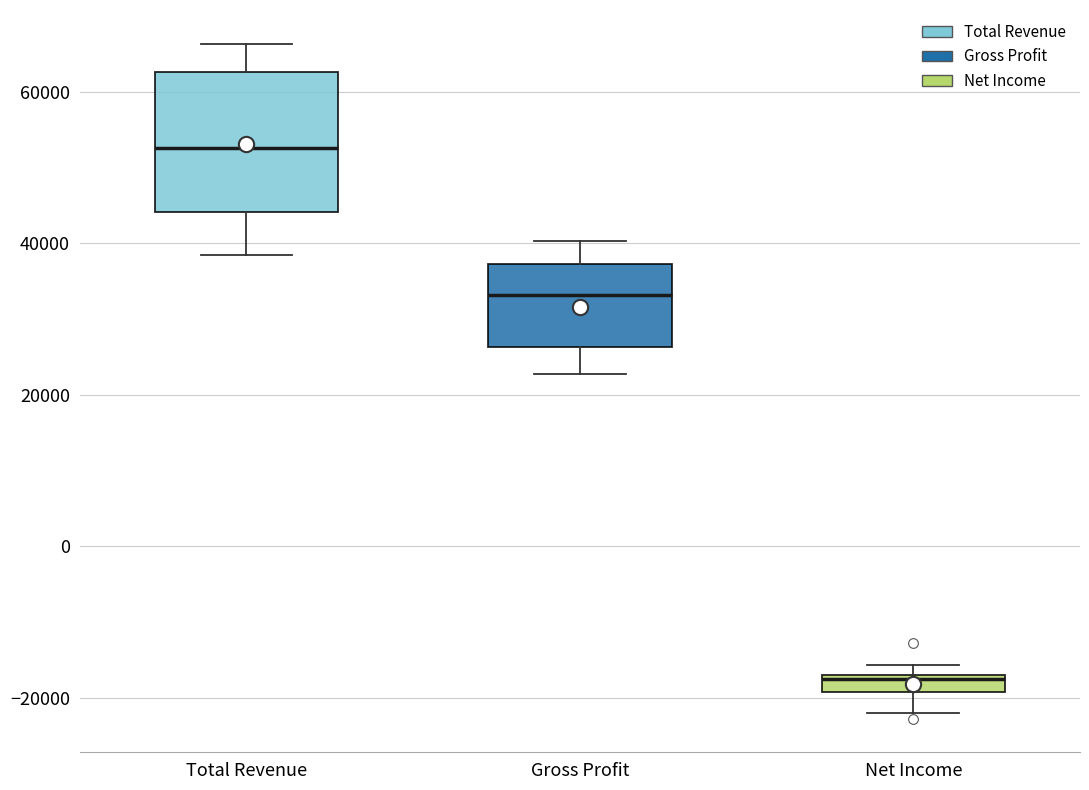

Which box has the lowest median line?

Net Income